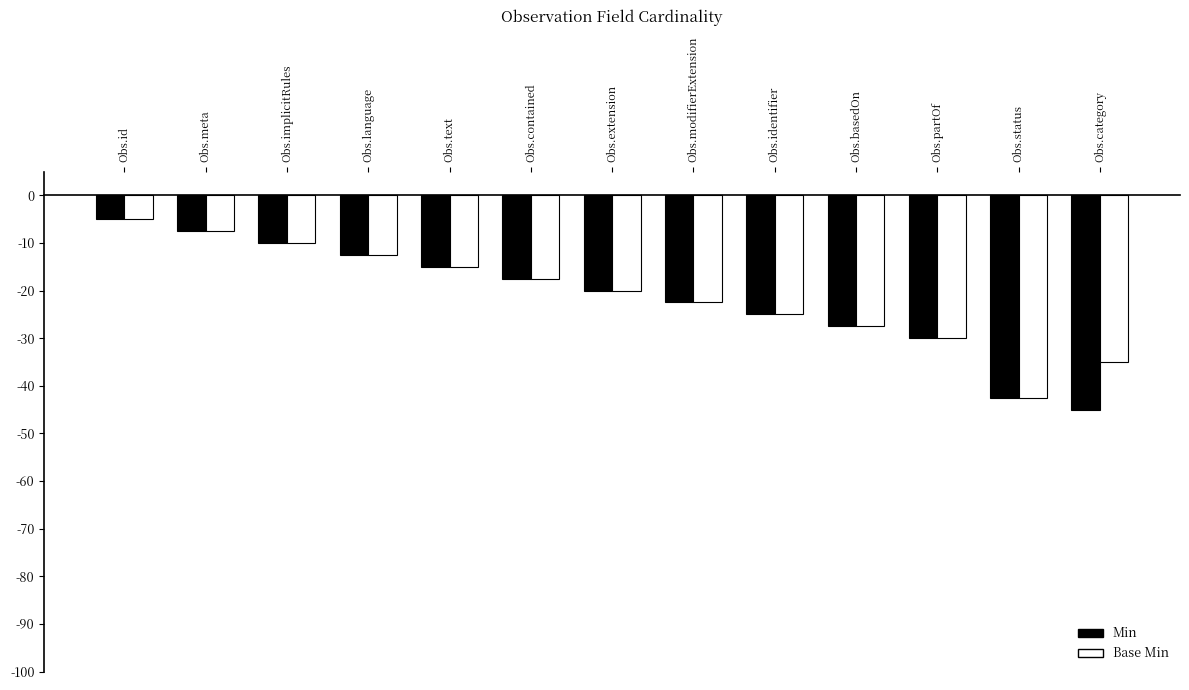

Rank the categories by Min value from highest to lowest.

Obs.id, Obs.meta, Obs.implicitRules, Obs.language, Obs.text, Obs.contained, Obs.extension, Obs.modifierExtension, Obs.identifier, Obs.basedOn, Obs.partOf, Obs.status, Obs.category